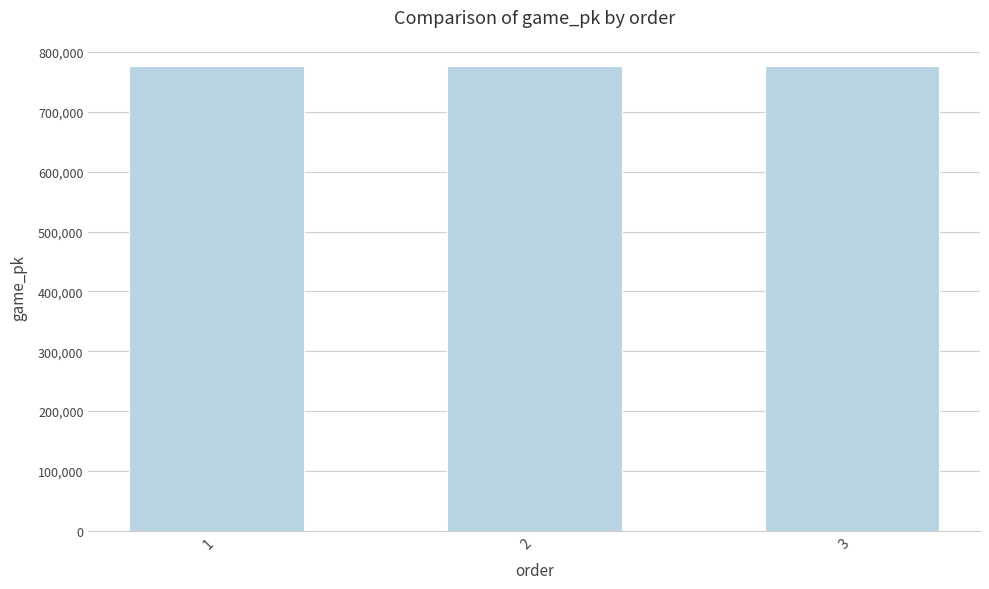

What is the ratio of the value at 2 to the value at 1?

1.0